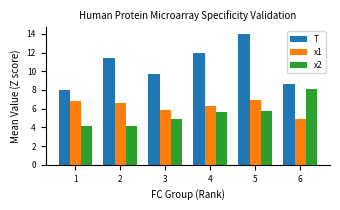

The x2 series shows 10.2 at 5. True or false?

False